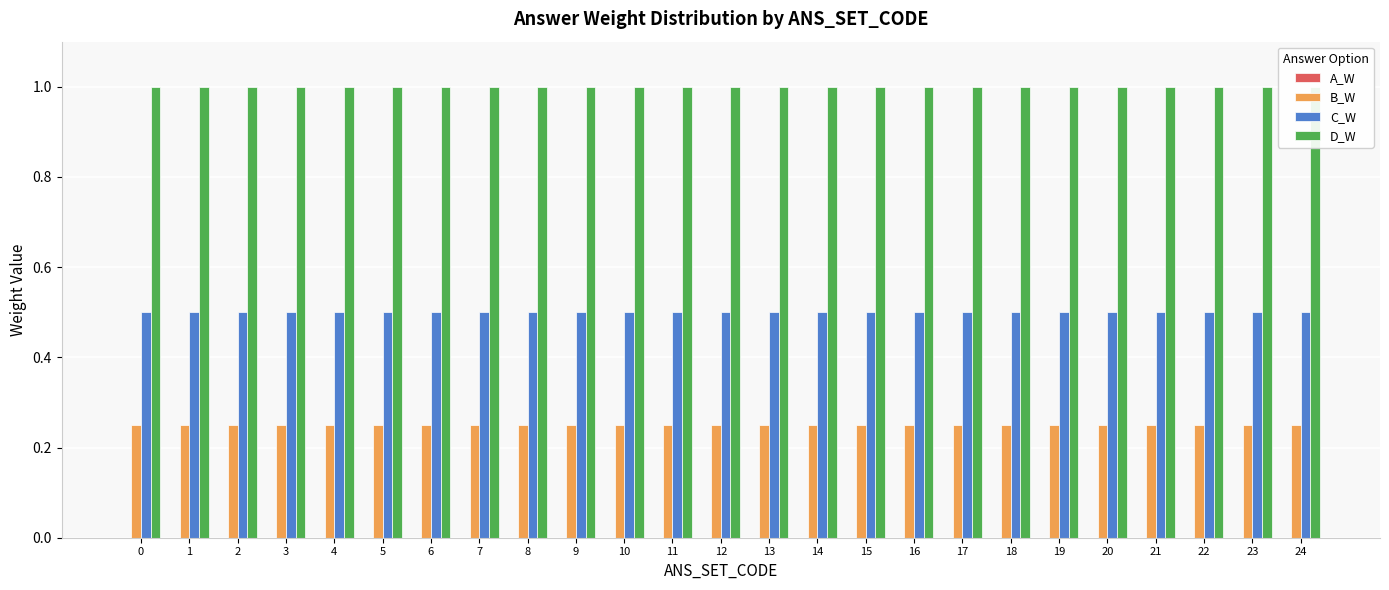

What is the greatest value displayed?

1.0